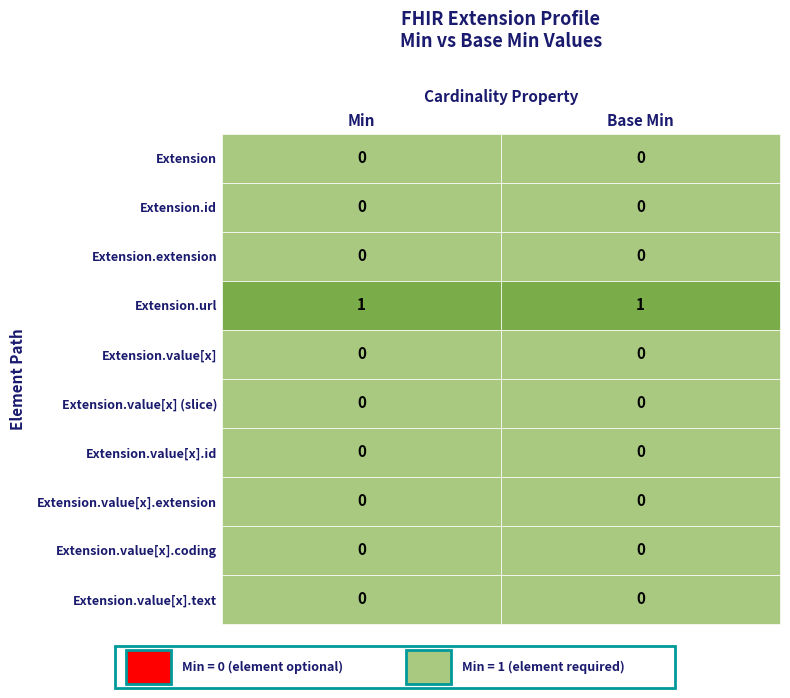

At which category is the sum across all series the highest?

Min